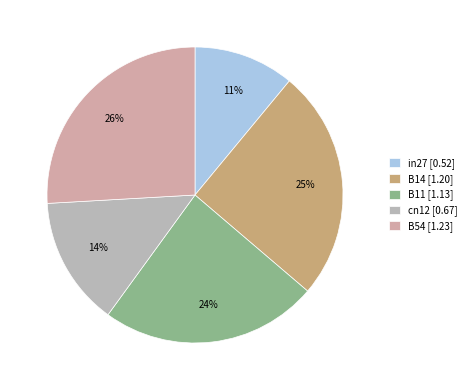

To the nearest percent, what percentage of the pie is B54?

26%